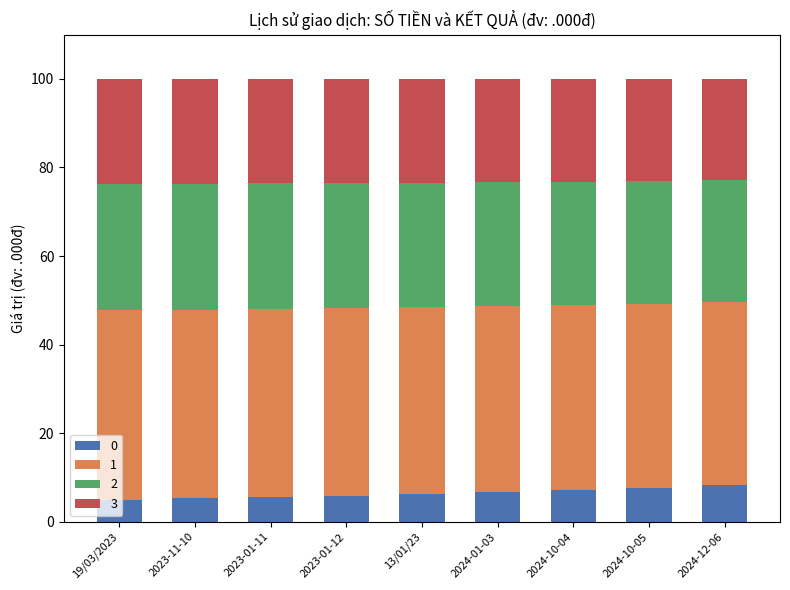

What is the total value across all series at 2023-01-11?

100.0